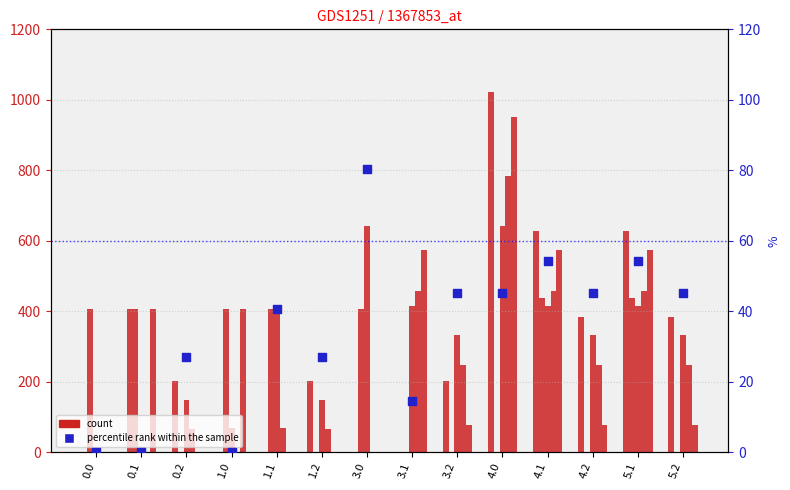

Which series has the largest total across all categories?

col_11